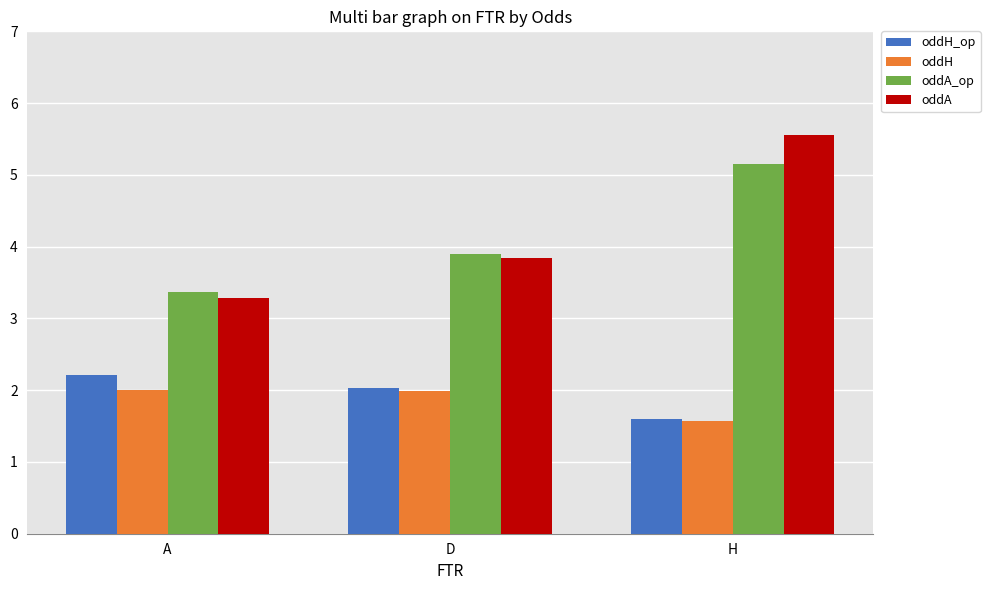

How many bars are there in total?

12